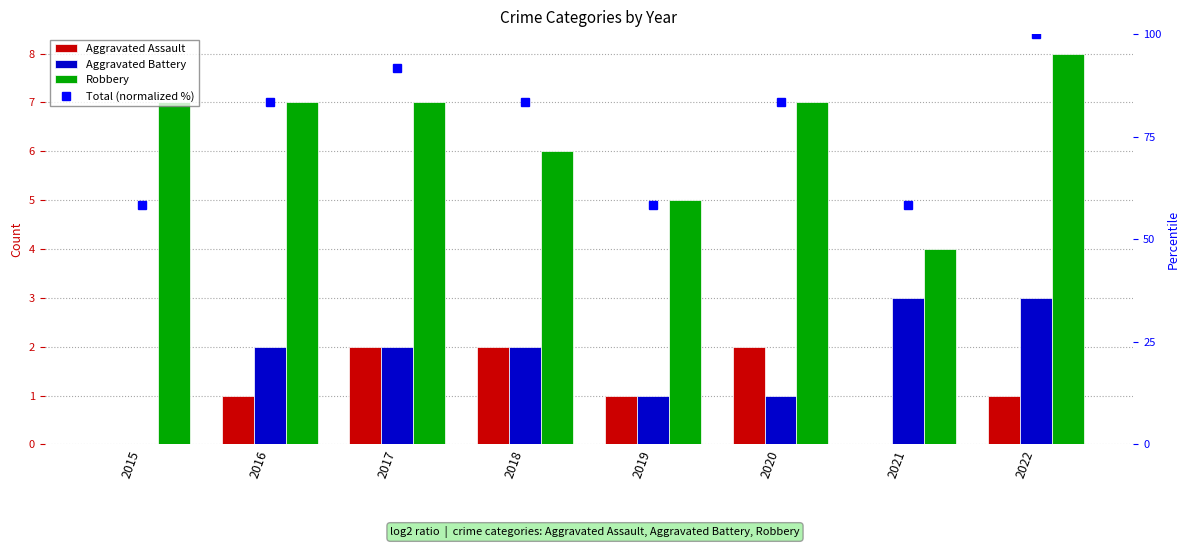

How many values in the Aggravated Battery series exceed 2?

2